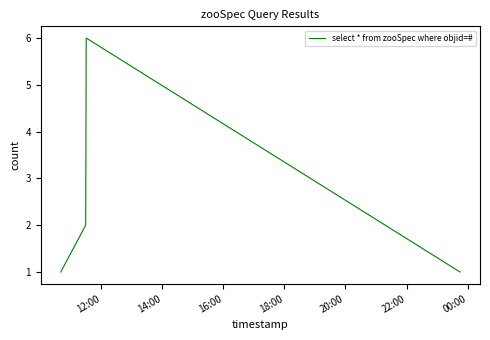

What is the sum of all values?

10